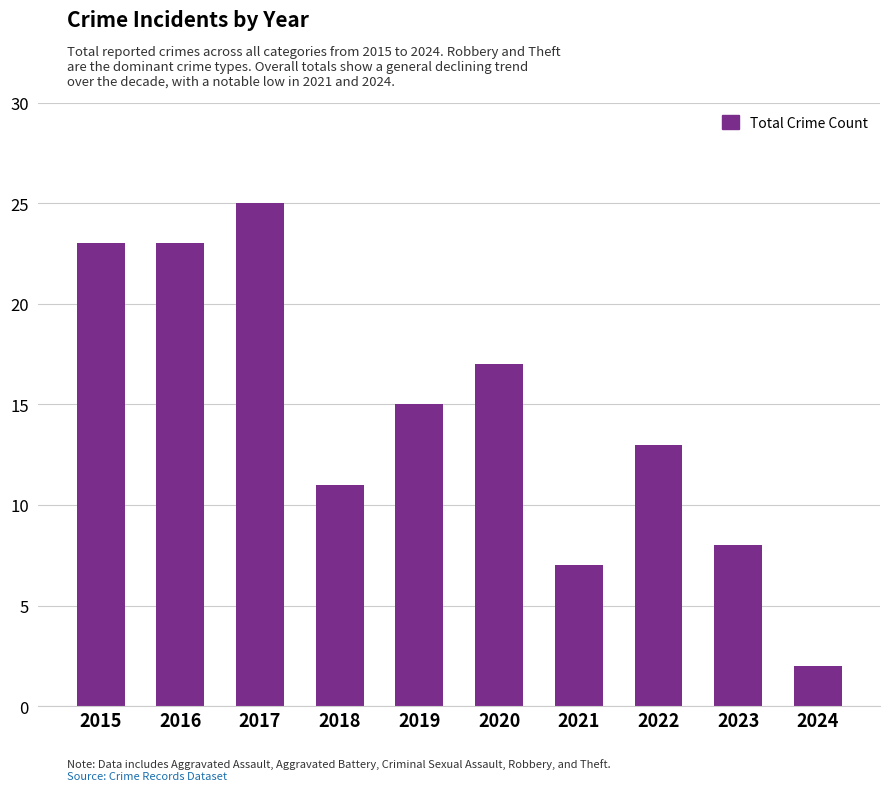

Reading right to left, transcribe all the data shown in this chart.

2	8	13	7	17	15	11	25	23	23